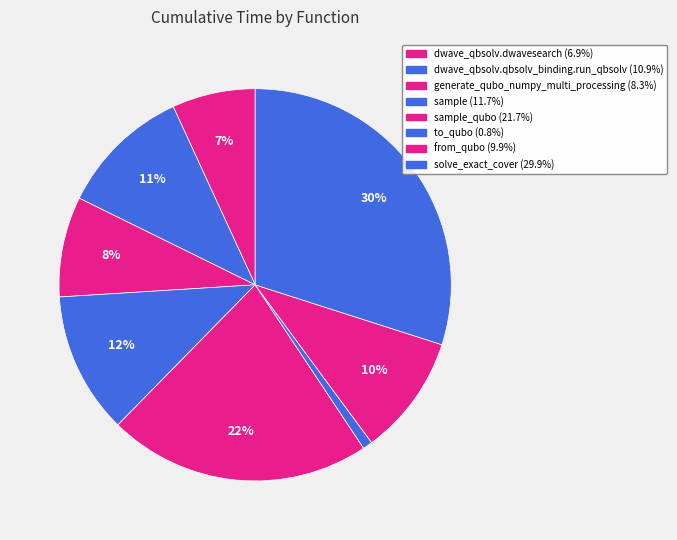

Which category has the smallest portion of the pie?

to_qubo